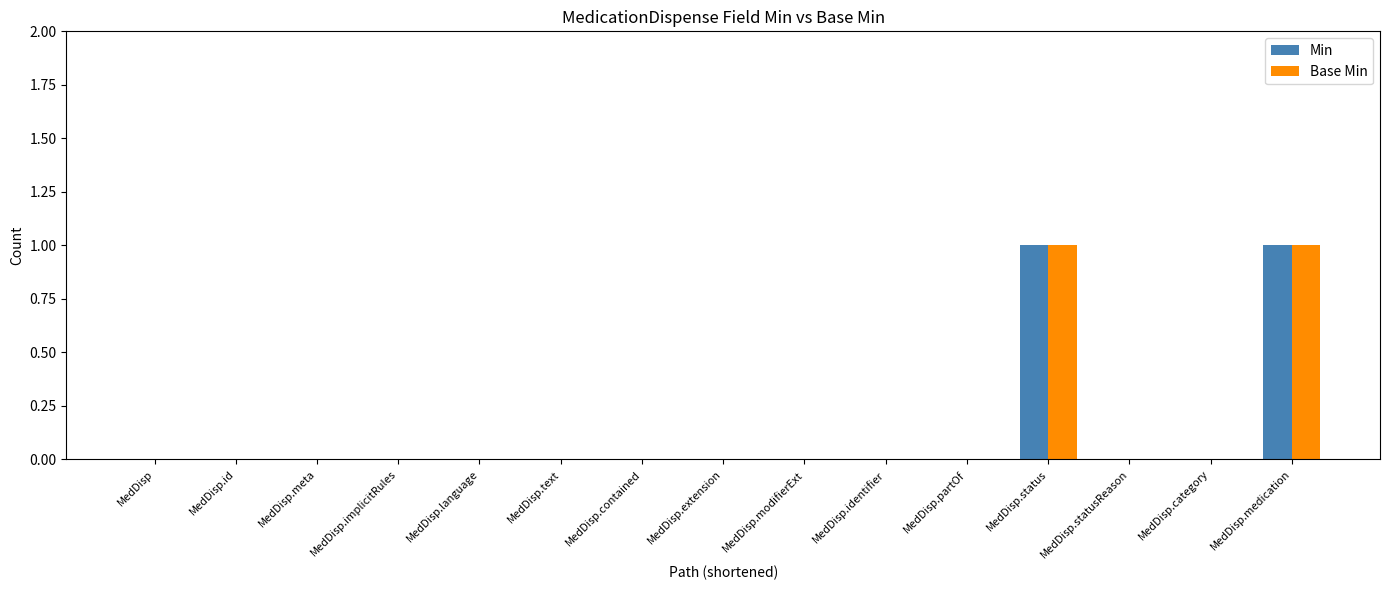

The value of Min at MedDisp.partOf is 0. True or false?

True